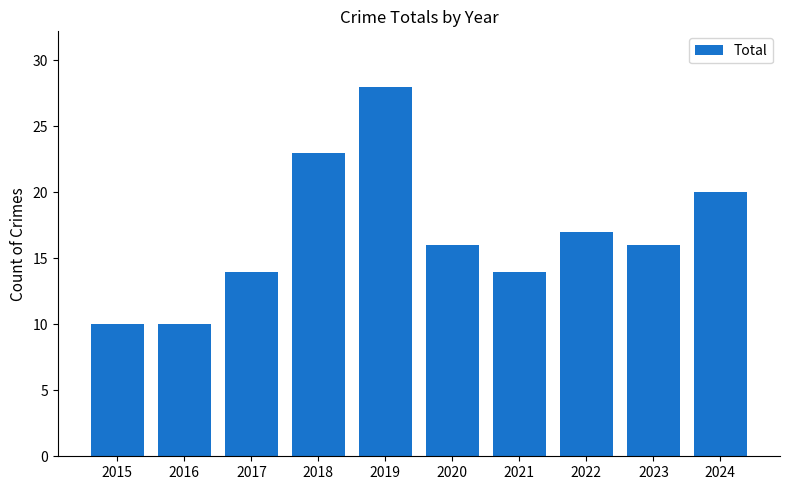

Which has a higher value, 2023 or 2022?

2022